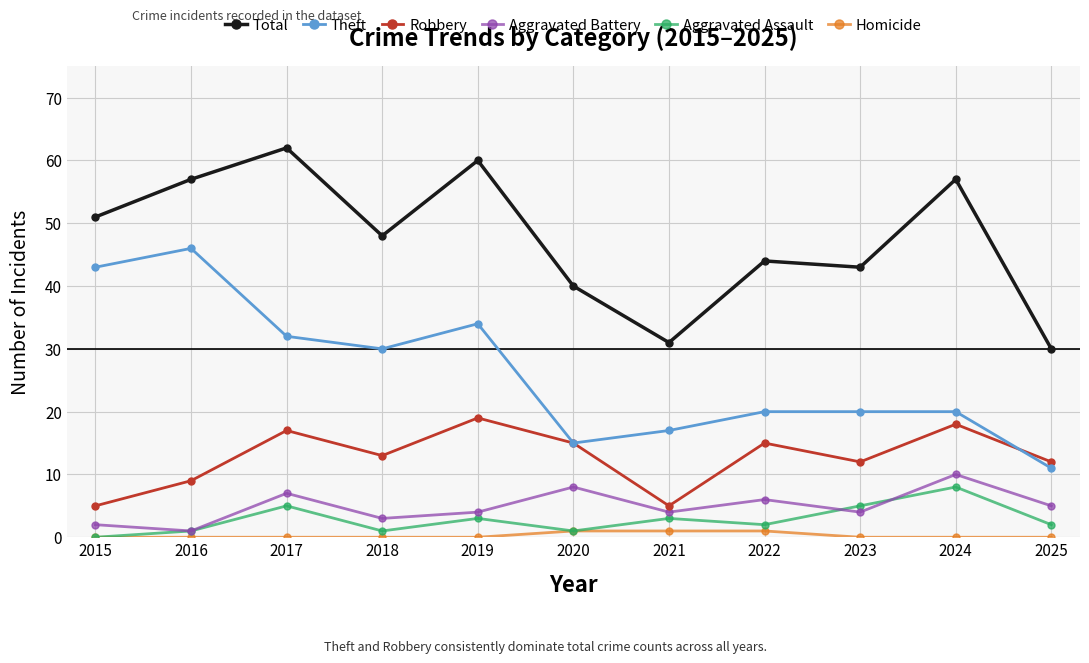

Which series changed the most between 2015 and 2016?

Total